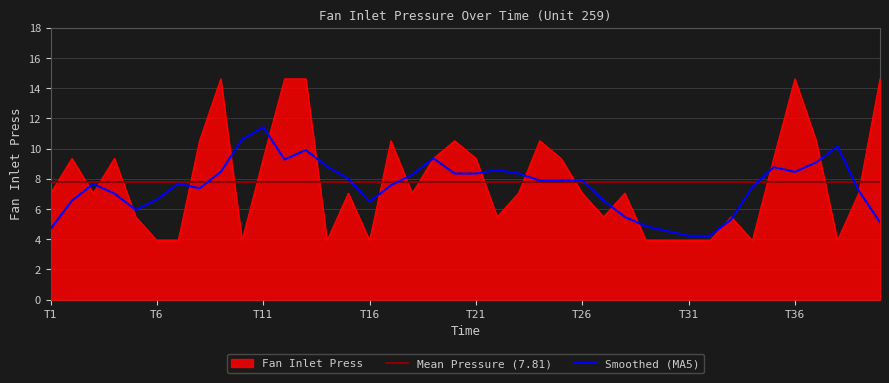

The Smoothed (MA5) series shows 6.5 at T16. True or false?

True